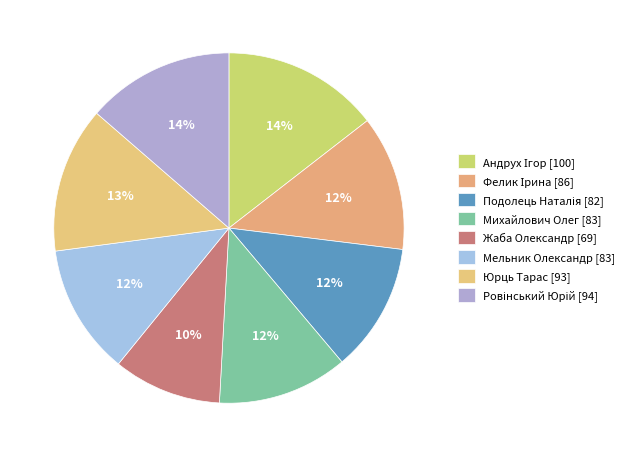

What percentage is the Фелик Ірина slice, to the nearest percent?

12%